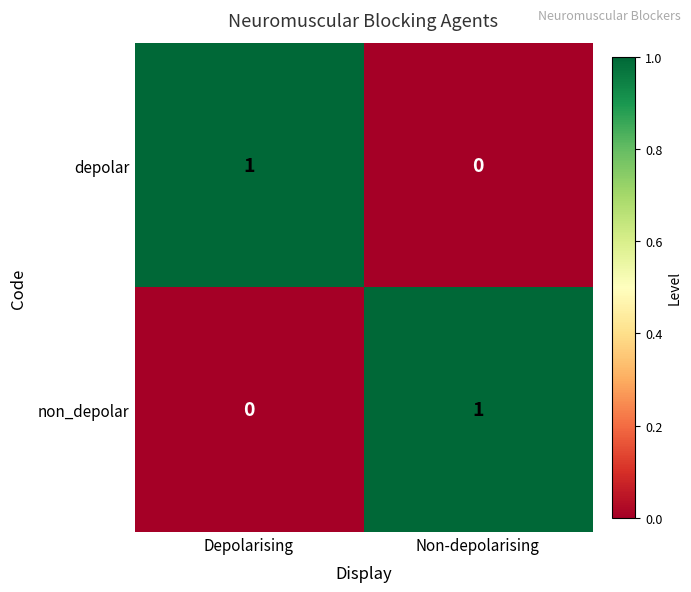

Is the value of depolar at Depolarising greater than the value of non_depolar at Depolarising?

Yes